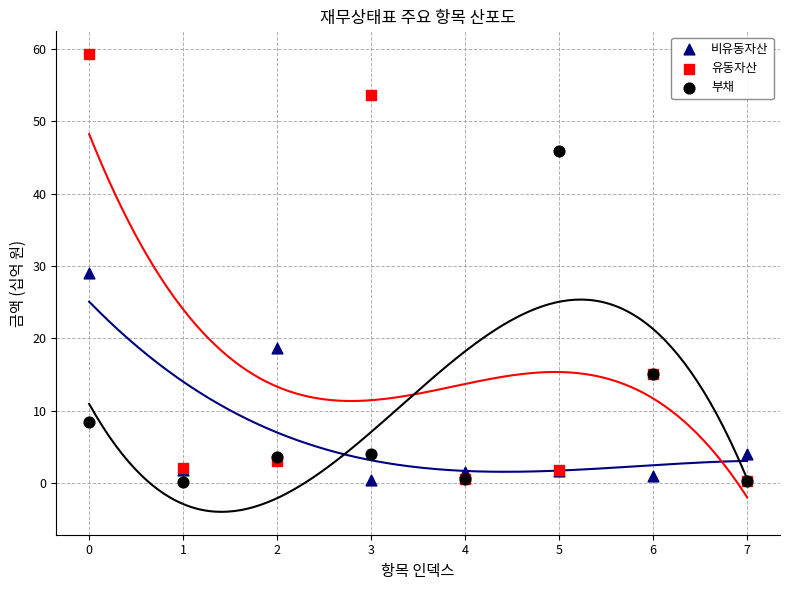

What are all the series names shown in the legend?

비유동자산, 유동자산, 부채